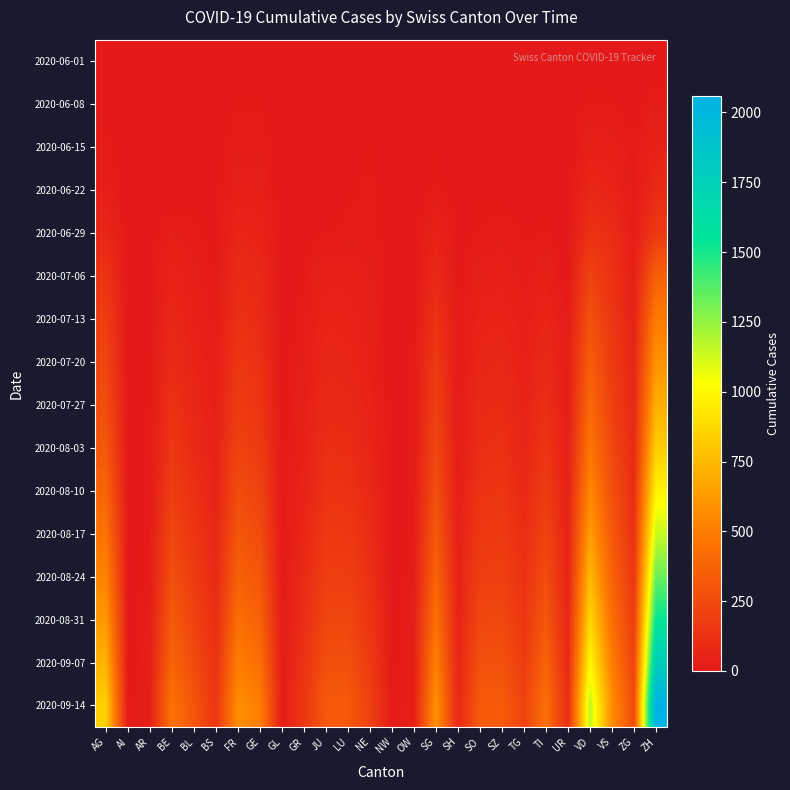

How many categories are shown in the chart?

26